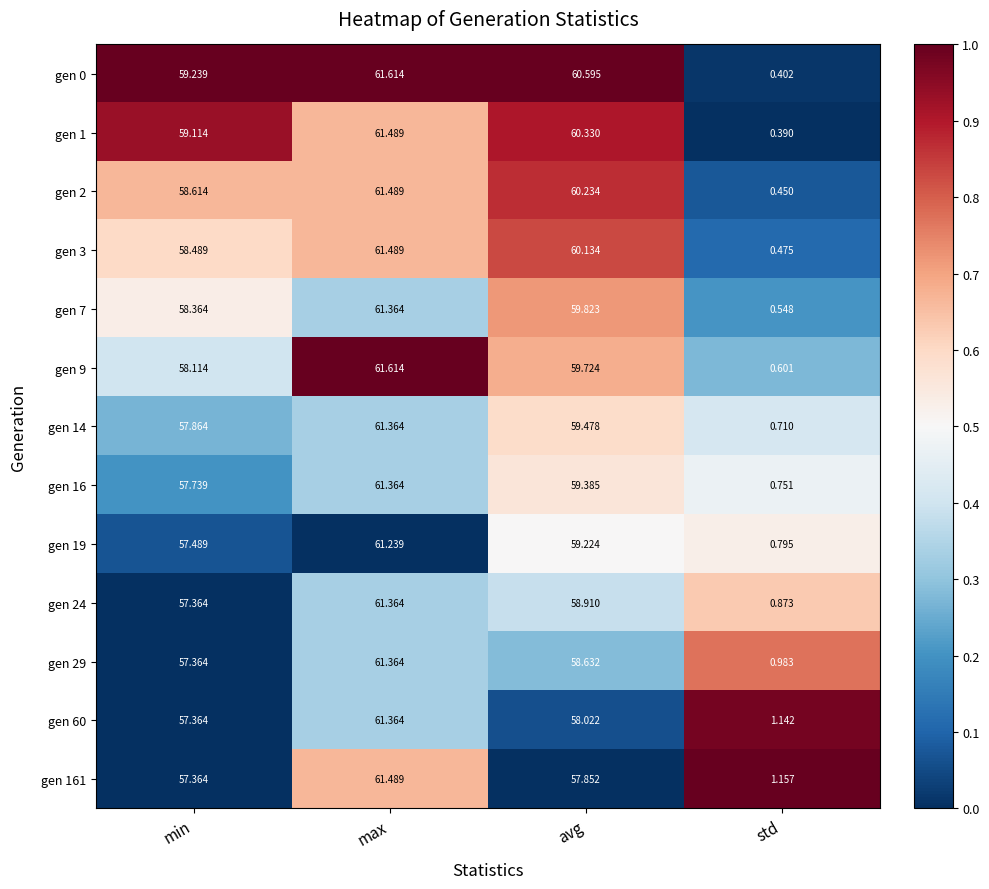

At which category does the chart reach its minimum across all series?

std